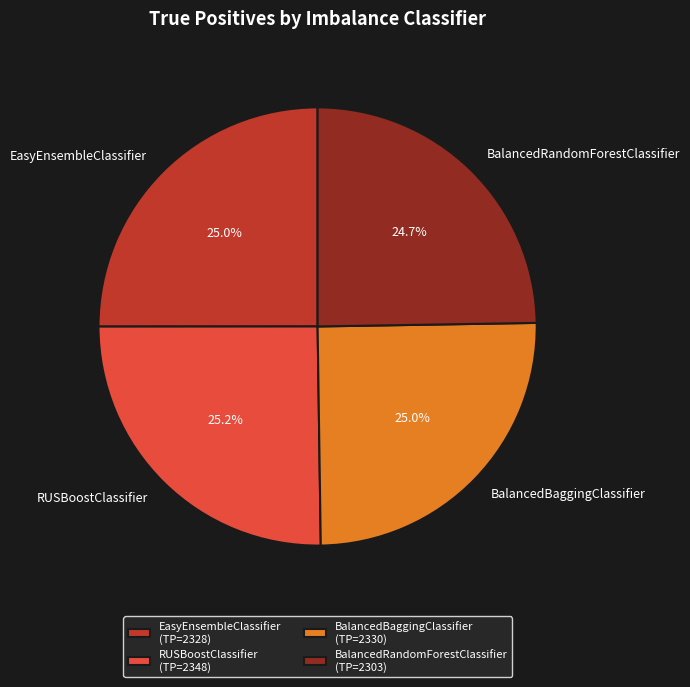

Is there any slice that represents more than half of the pie?

No